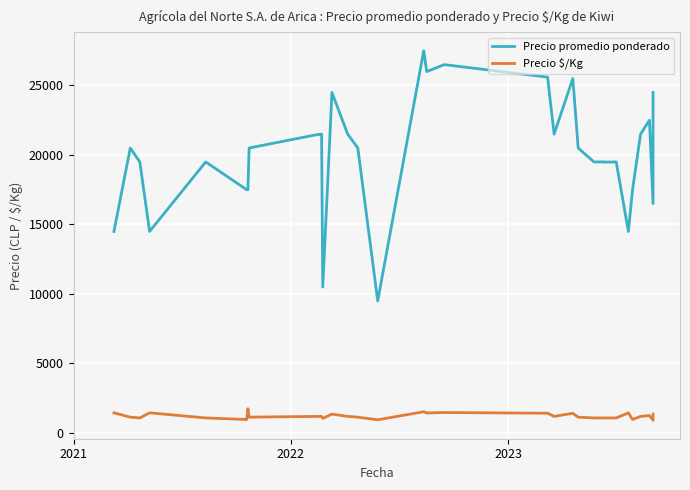

True or false: Precio $/Kg and Precio promedio ponderado intersect in this chart.

False